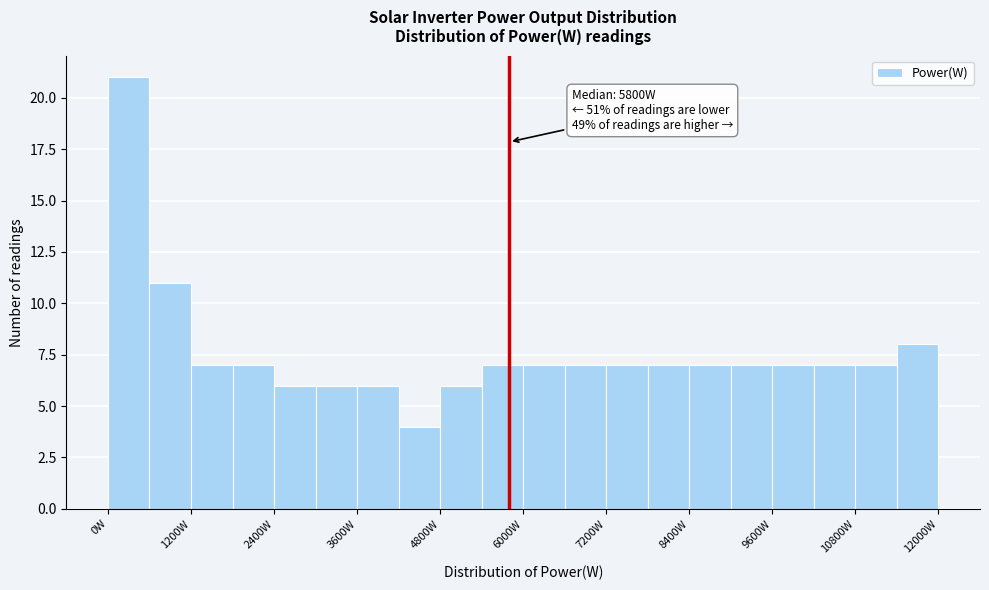

Around what value on the x-axis is the tallest bar? Give the approximate position of its centre, as read against the axis.

400